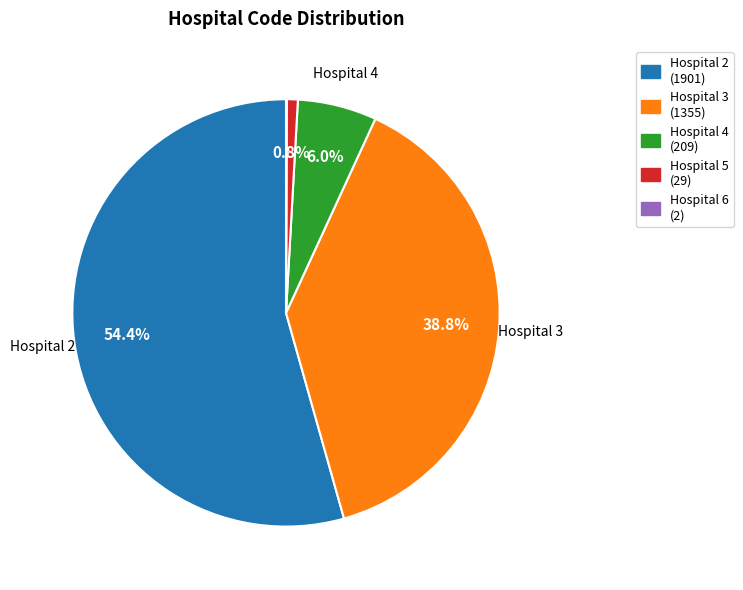

Does any single category account for the majority?

Yes